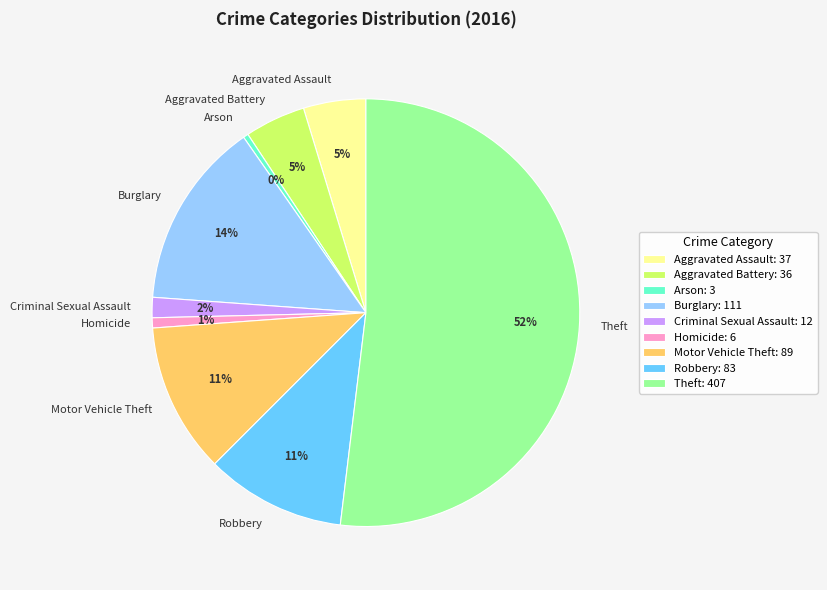

Is there any slice that represents more than half of the pie?

Yes